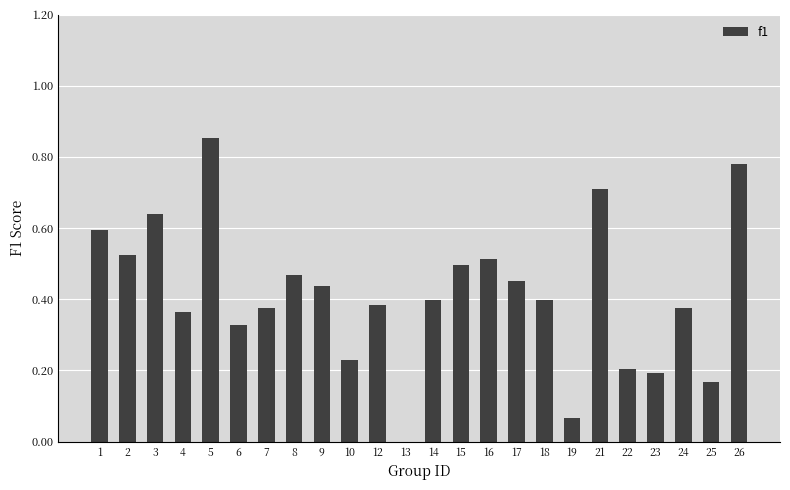

What is the change in value from 7 to 19?

-0.3